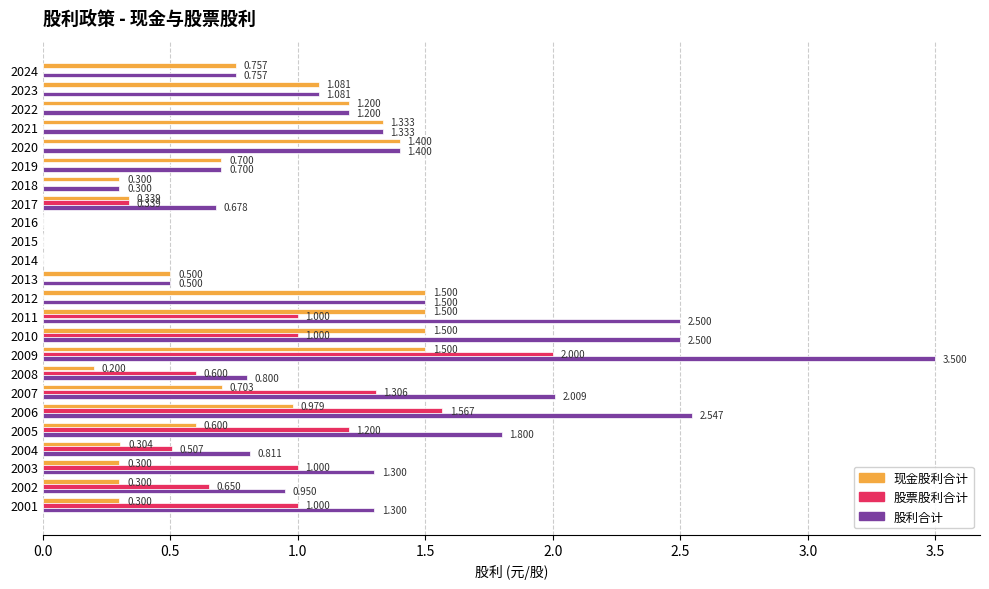

Which series has the largest total across all categories?

股利合计